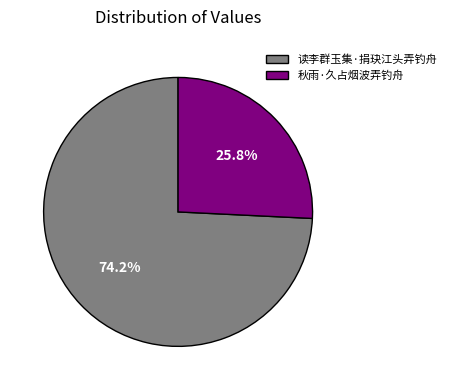

Rank the categories by value from lowest to highest.

秋雨·久占烟波弄钓舟, 读李群玉集·捐玦江头弄钓舟